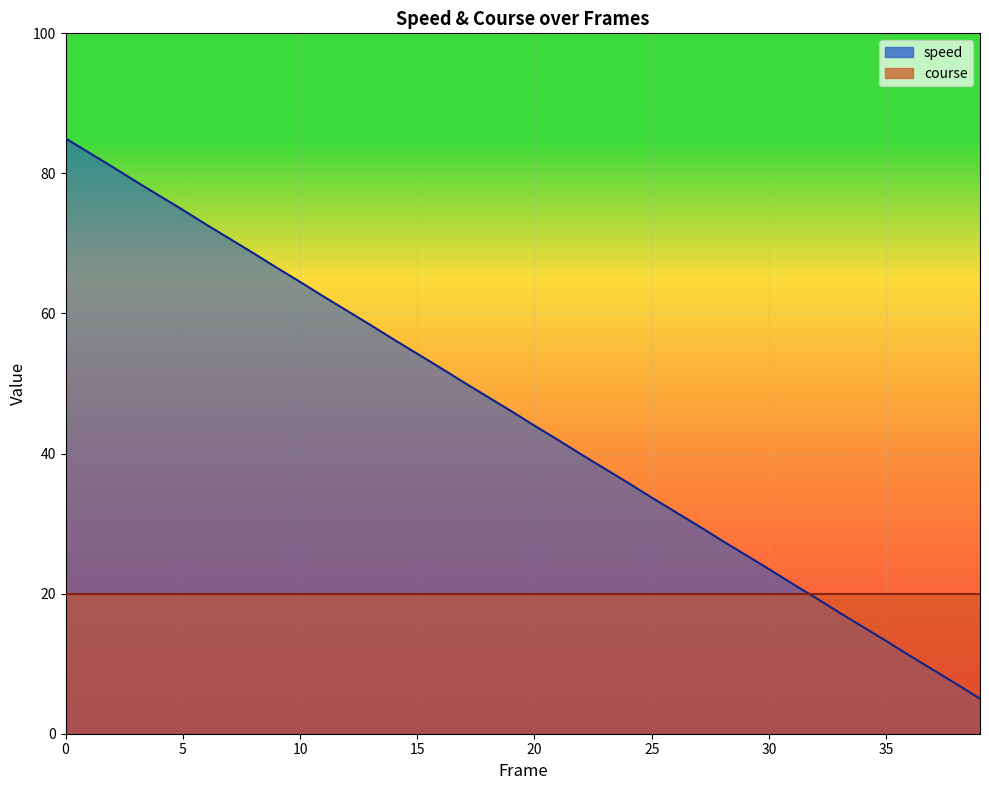

What is the minimum value shown in the chart?

5.0